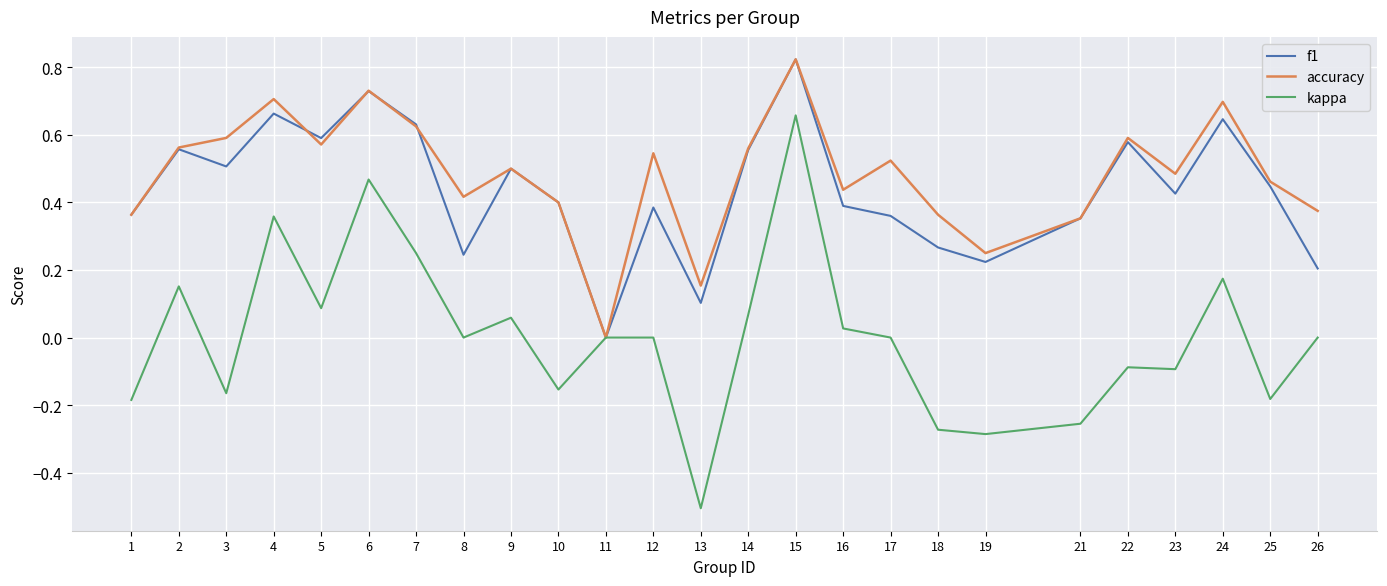

At which category is the sum across all series the highest?

15